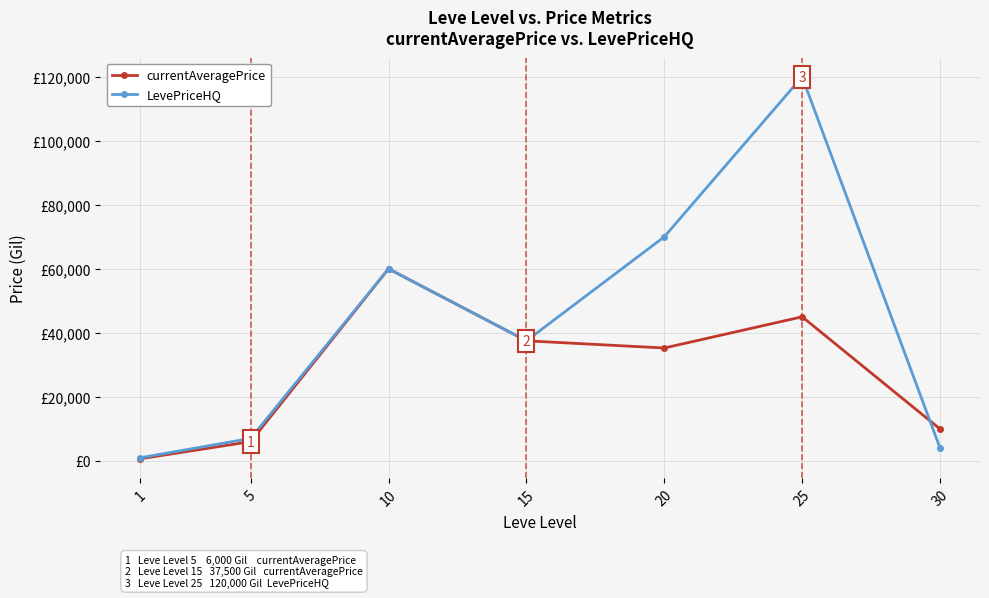

Does the chart have visible grid lines?

Yes